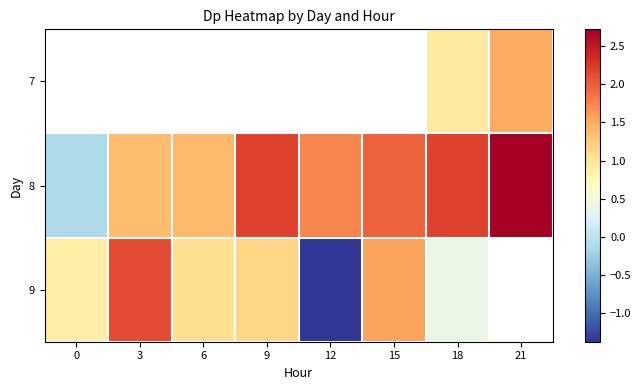

Between 15 and 21, which series saw the biggest shift?

8